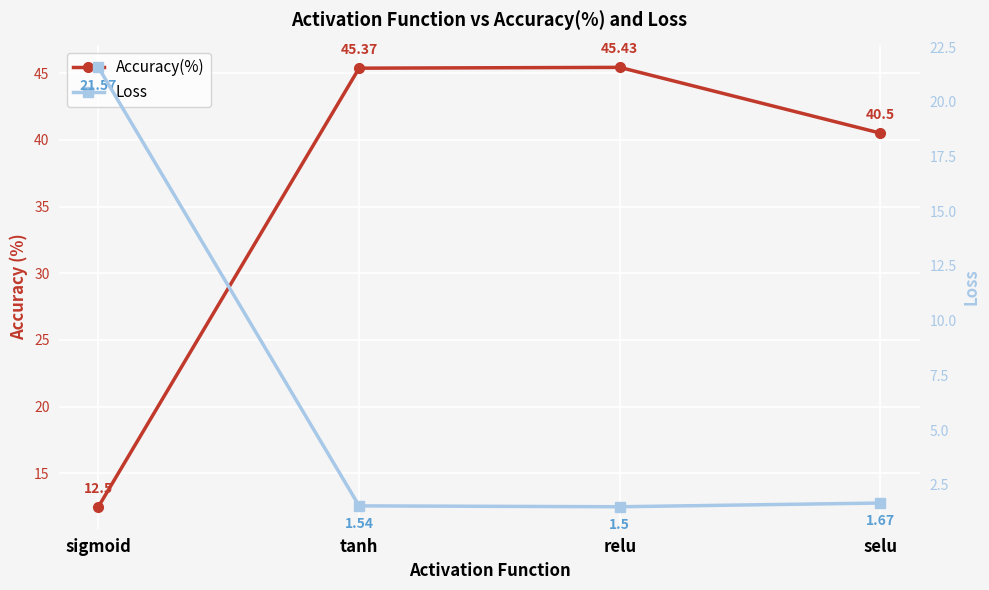

Does the chart display data point markers on the line(s)?

Yes